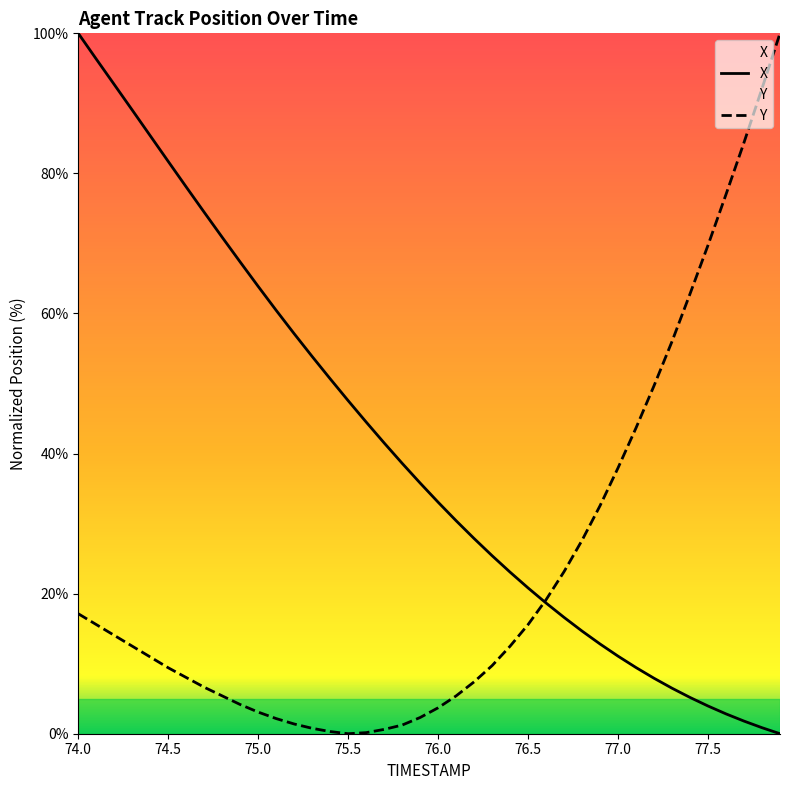

List the labels in order of Y value, largest first.

77.9, 77.8, 77.7, 77.6, 77.5, 77.4, 77.3, 77.2, 77.1, 77.0, 76.9, 76.8, 76.7, 76.6, 74.0, 74.1, 76.5, 74.2, 74.3, 76.4, 74.4, 76.3, 74.5, 74.6, 76.2, 74.7, 74.8, 76.1, 74.9, 76.0, 75.0, 75.9, 75.1, 75.2, 75.8, 75.3, 75.7, 75.4, 75.6, 75.5